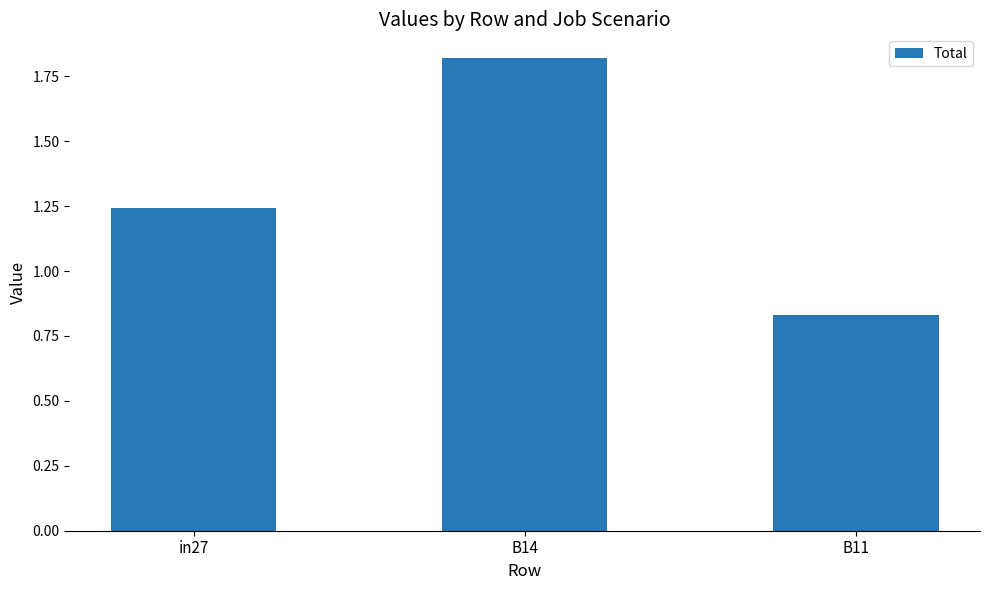

Is it true that the value at B11 is 1.3?

False